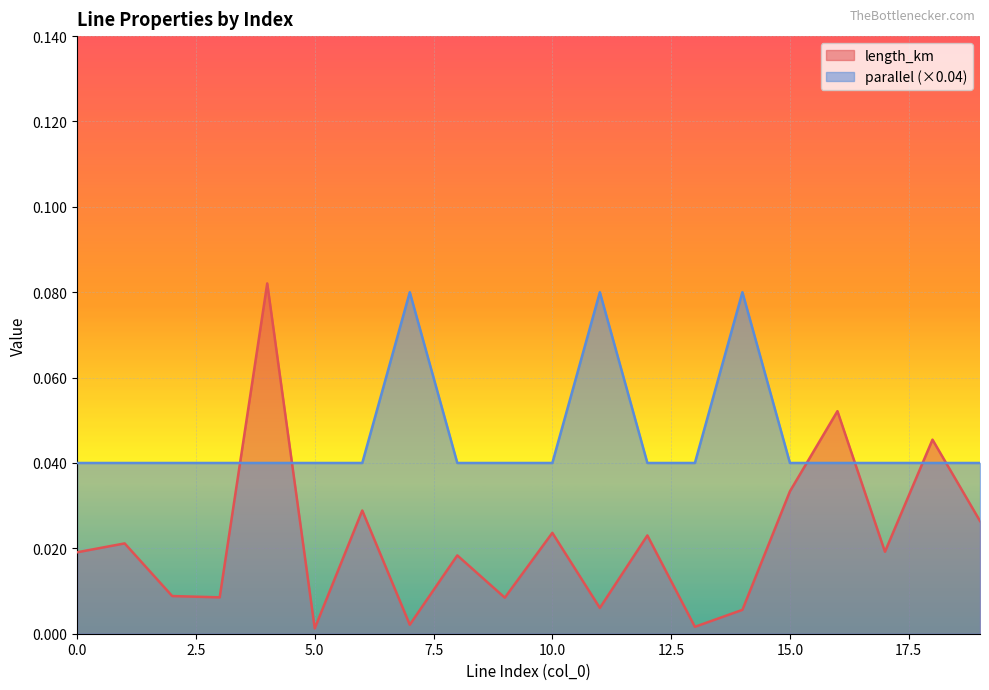

Reading right to left, extract all data points from this chart.

length_km: 19=0.0	18=0.0	17=0.0	16=0.1	15=0.0	14=0.0	13=0.0	12=0.0	11=0.0	10=0.0	9=0.0	8=0.0	7=0.0	6=0.0	5=0.0	4=0.1	3=0.0	2=0.0	1=0.0	0=0.0
parallel: 19=0.0	18=0.0	17=0.0	16=0.0	15=0.0	14=0.1	13=0.0	12=0.0	11=0.1	10=0.0	9=0.0	8=0.0	7=0.1	6=0.0	5=0.0	4=0.0	3=0.0	2=0.0	1=0.0	0=0.0